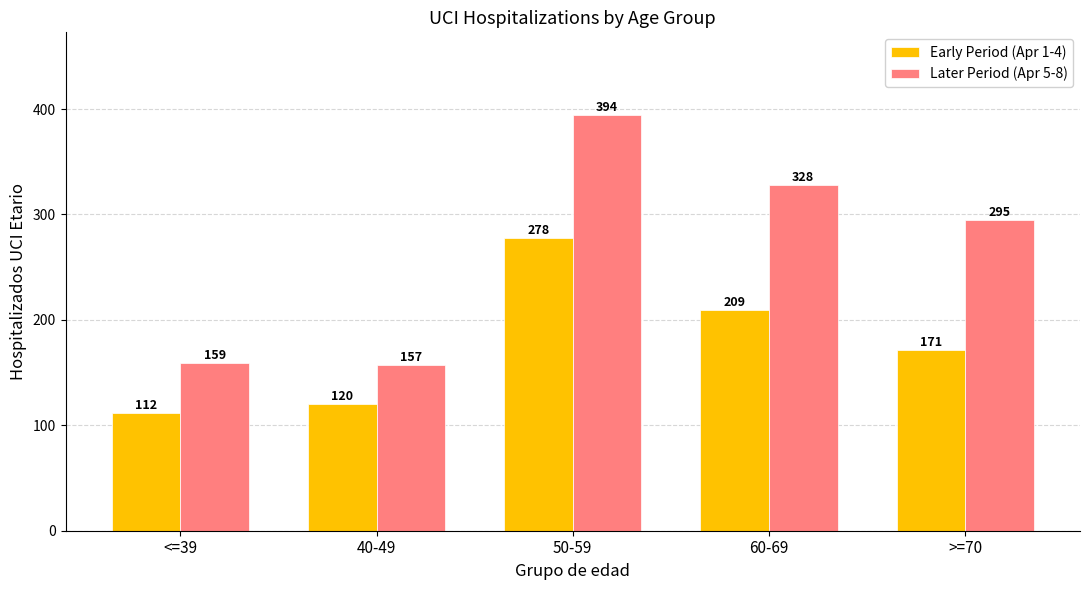

What is the maximum value shown in the chart?

394